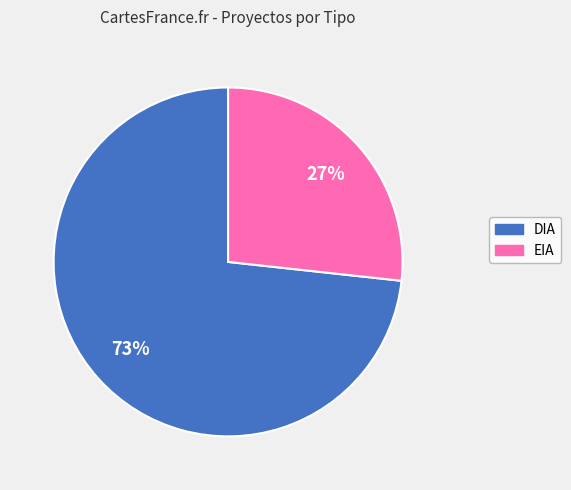

Between DIA and EIA, which is larger?

DIA